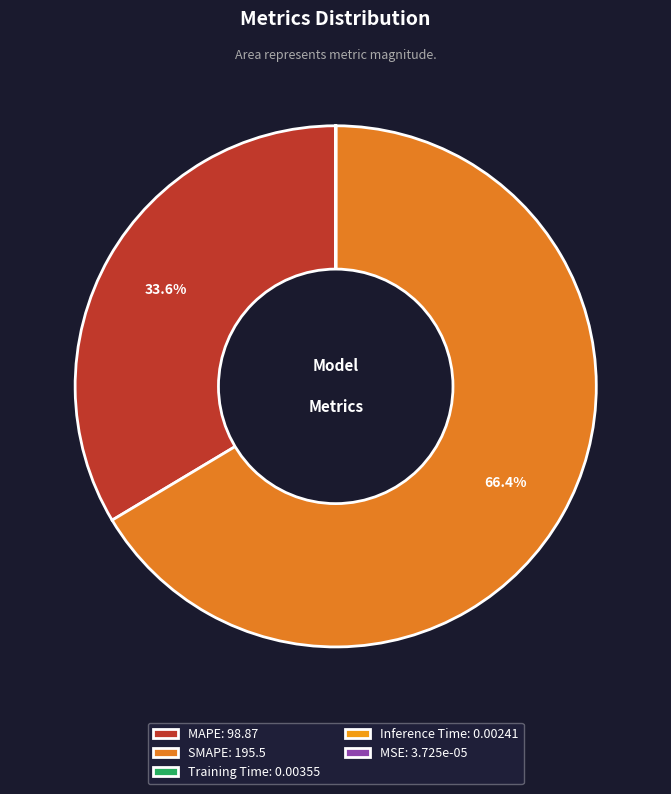

Which slice is the smallest?

MSE